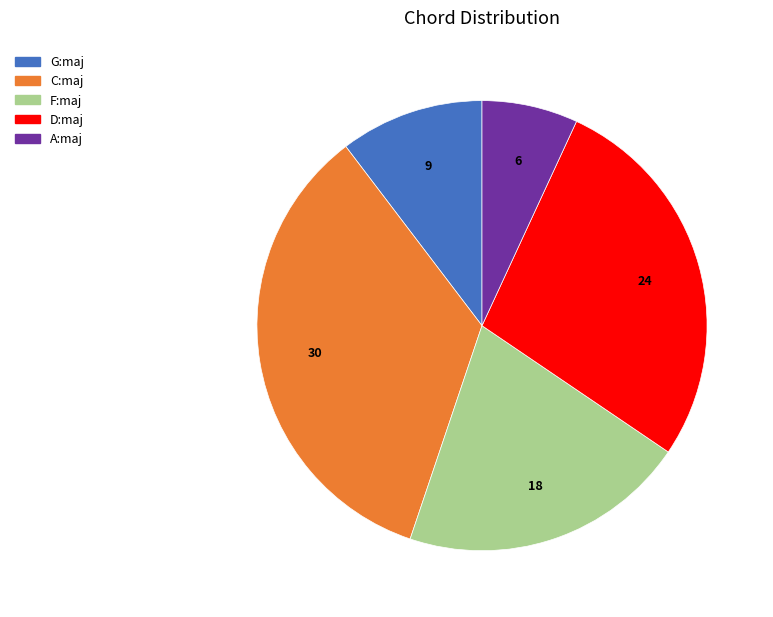

Which has a higher value, G:maj or D:maj?

D:maj